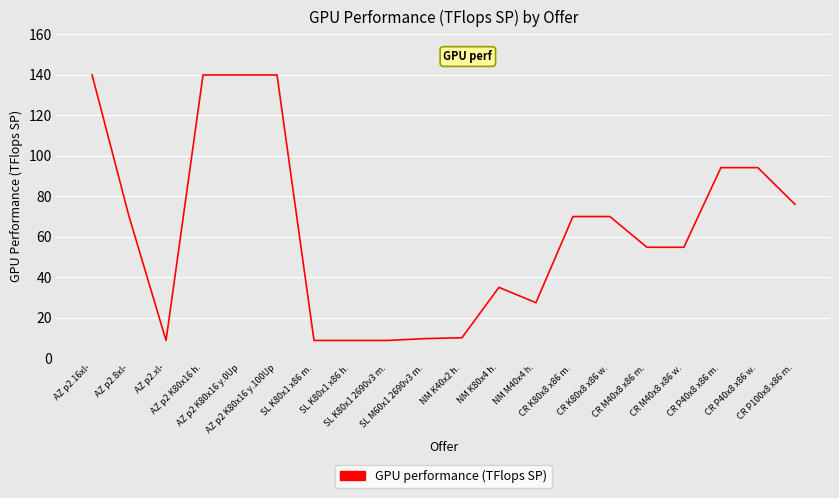

What is the maximum value shown in the chart?

139.8